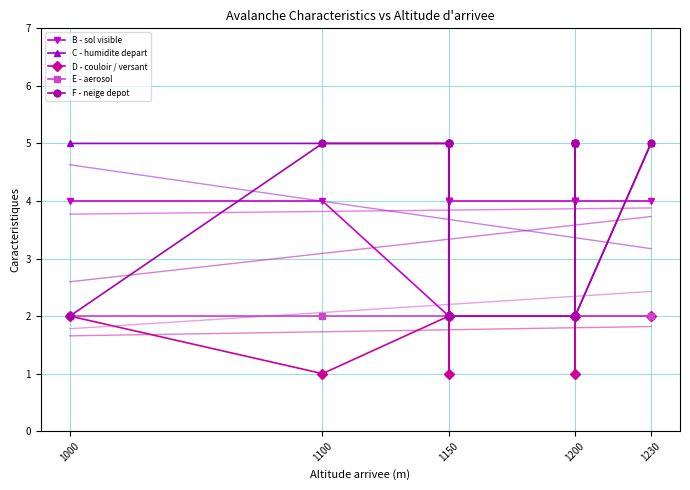

Between which two adjacent categories do B - sol visible and C - humidite depart first intersect?

1150 and 1150